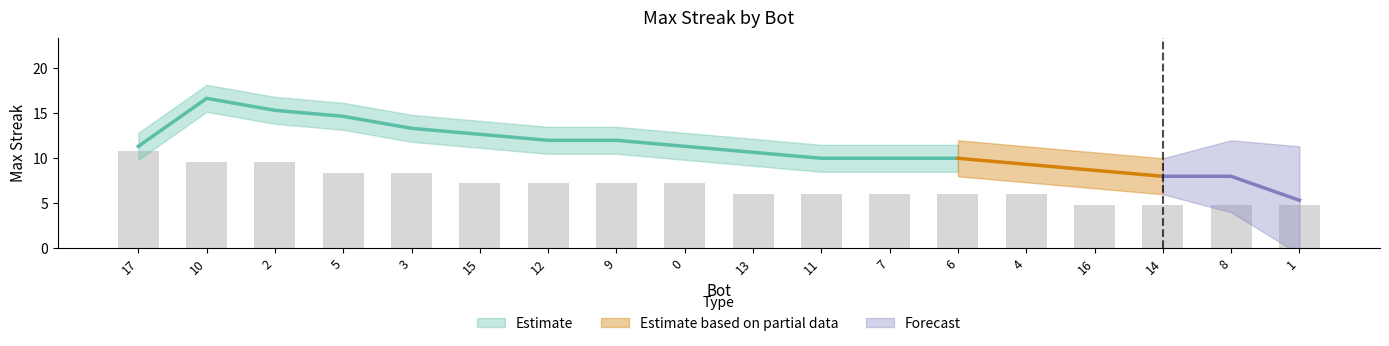

What is the difference between the maximum and minimum values?

6.0